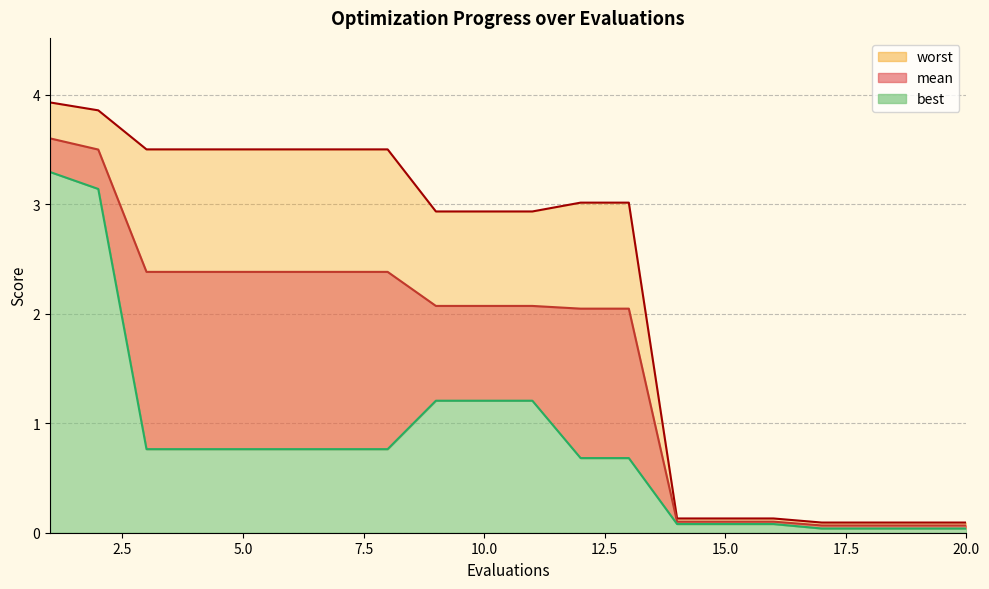

What are all the series names shown in the legend?

mean, best, worst